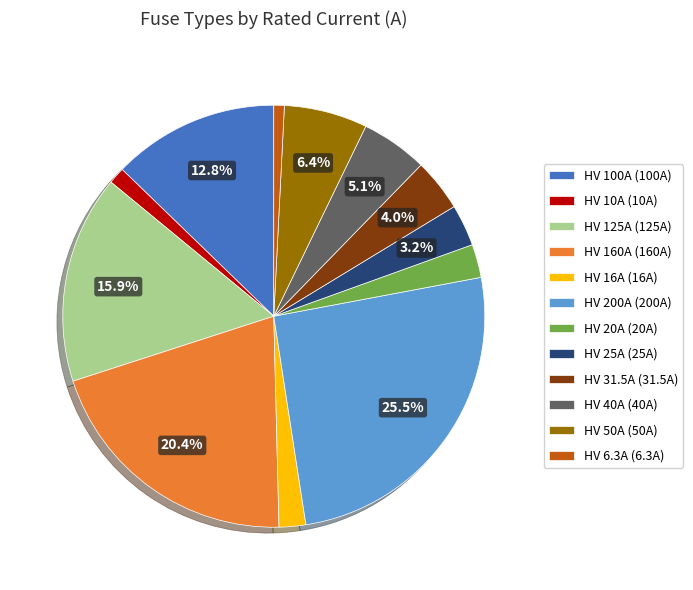

How many segments does this pie chart have?

12